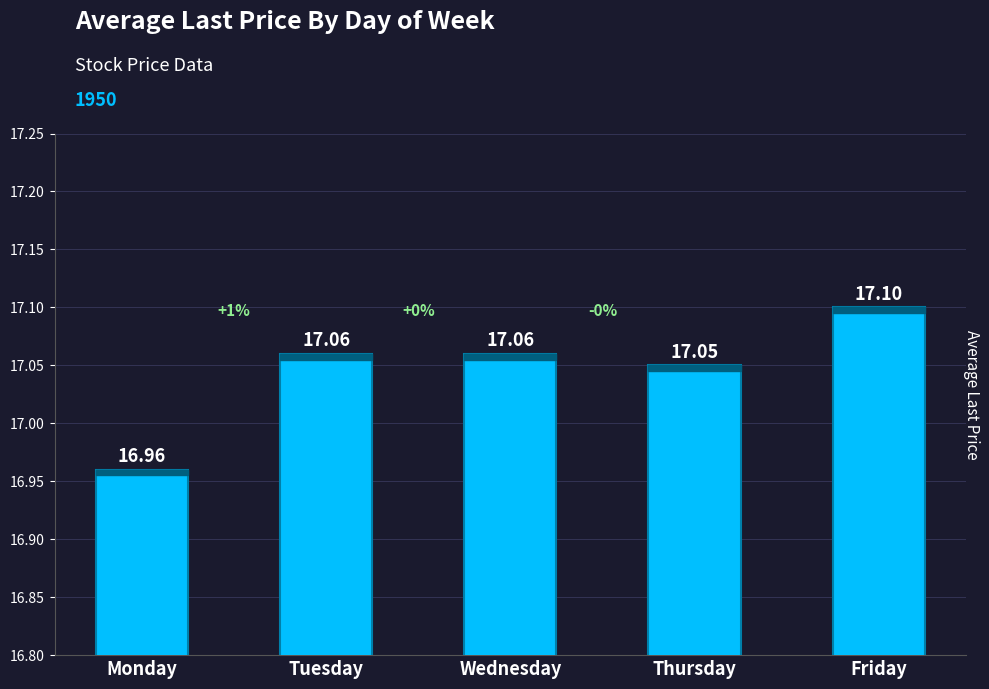

What is the ratio of the value at Friday to the value at Tuesday?

1.0